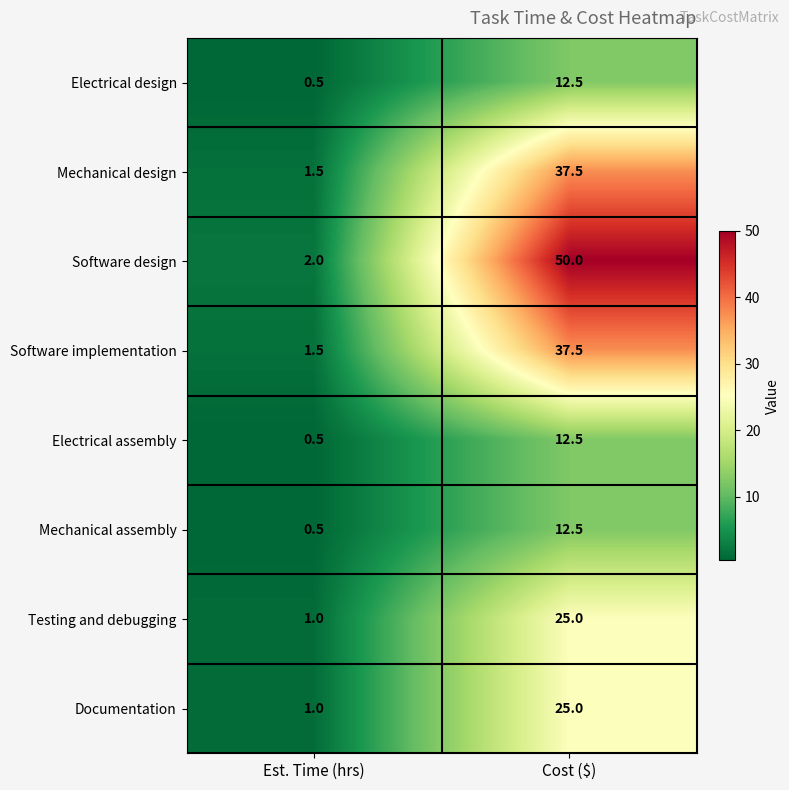

What is the total value across all series at Est. Time (hrs)?

8.5